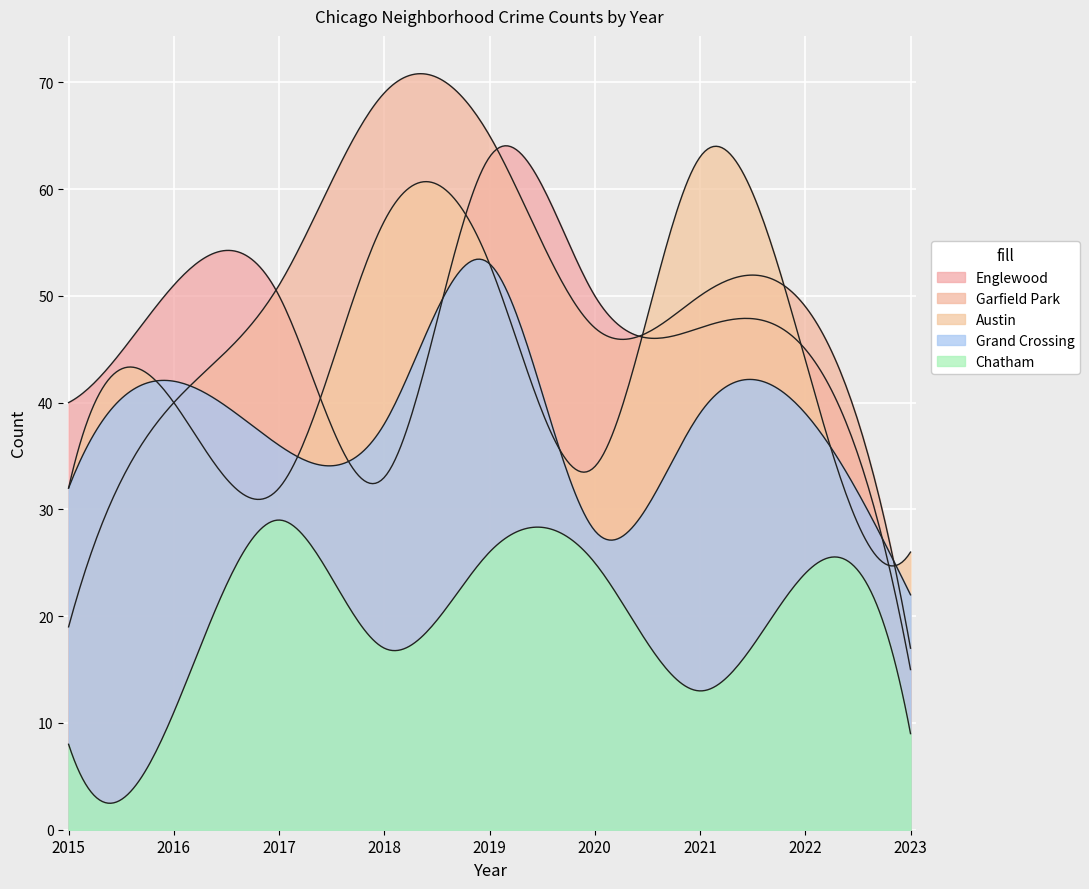

What is the average value of the Austin series?

42